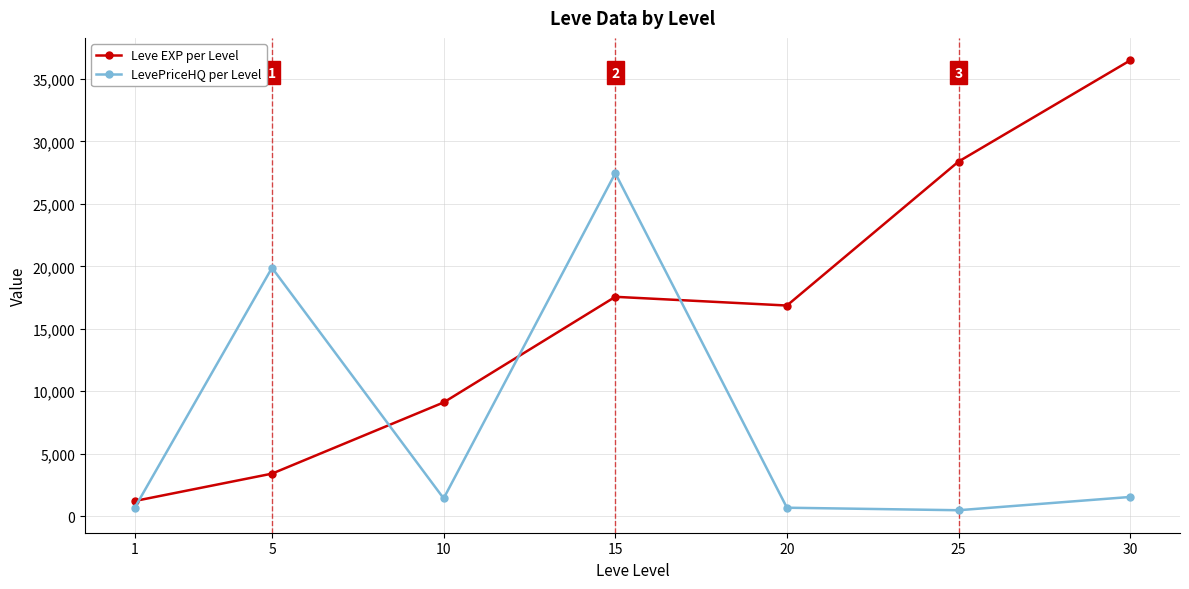

At which category is the sum across all series the highest?

15